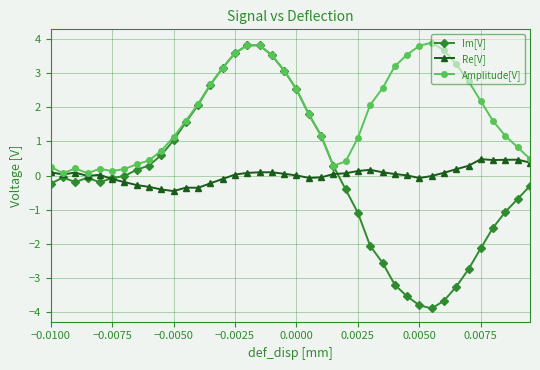

At how many categories does at least one series exceed -3?

40